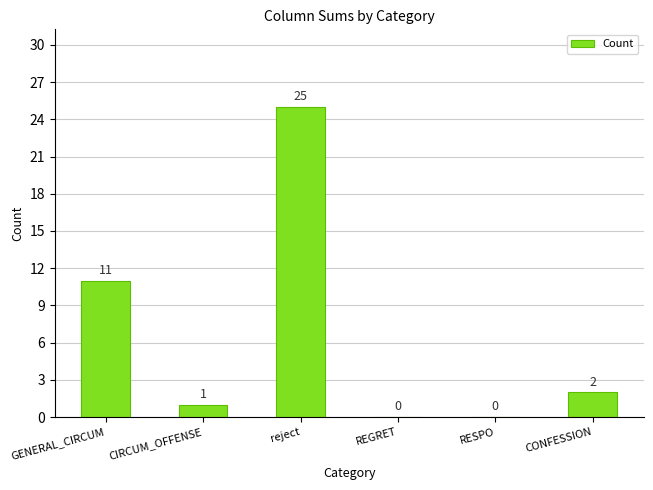

Are the bars grouped side by side (vs. stacked)?

No